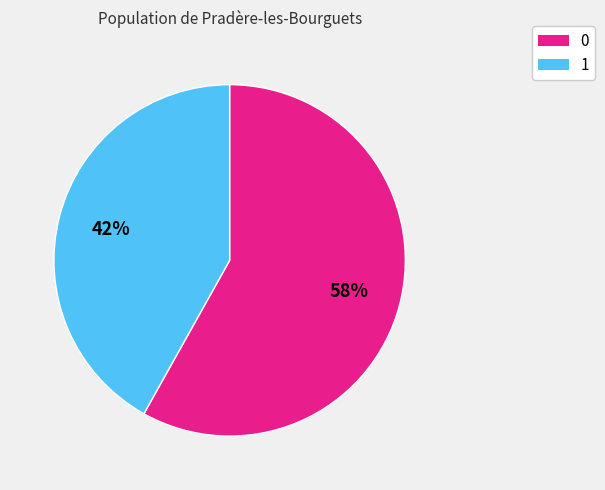

Is there a majority slice in this chart?

Yes